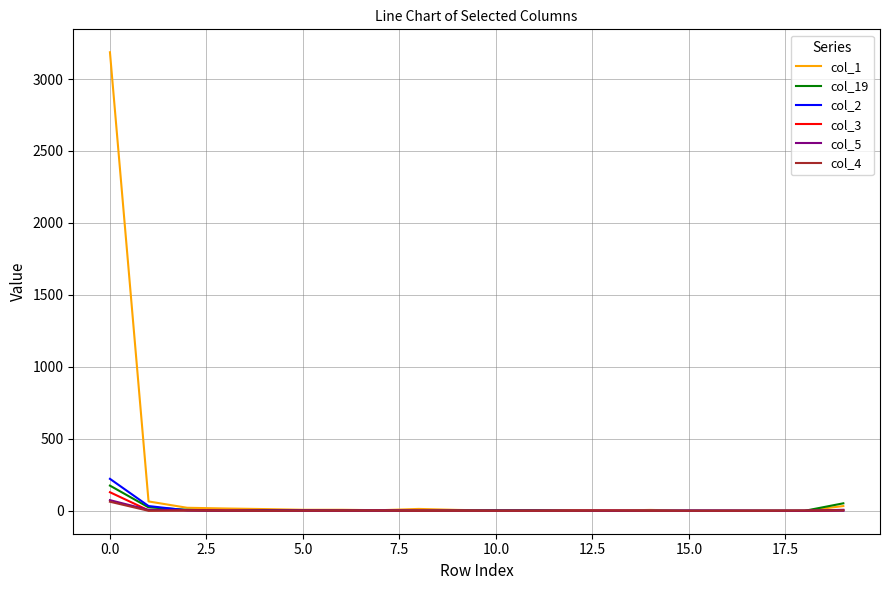

Which series has the largest total across all categories?

col_1